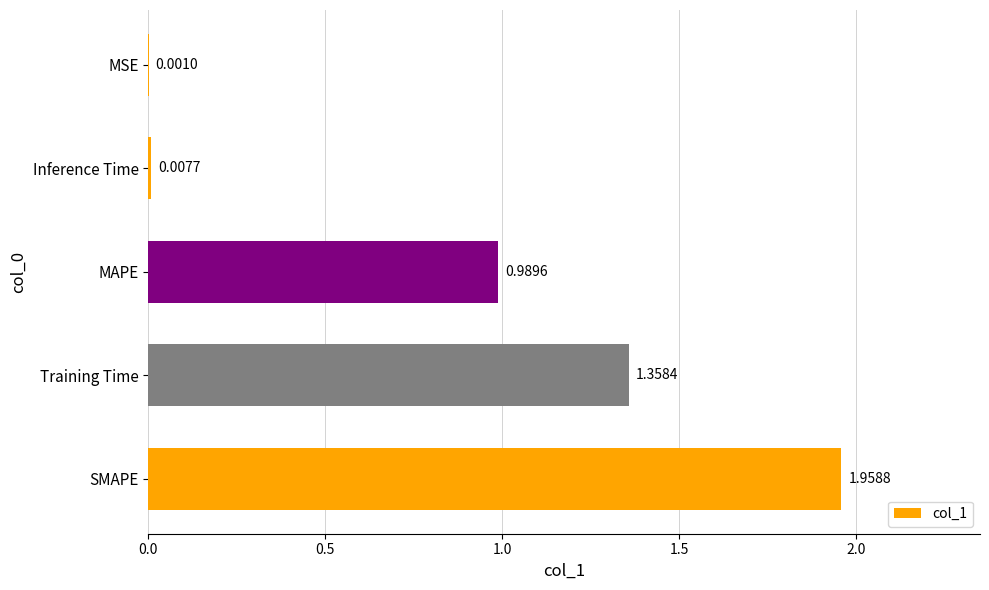

At which label is the value closest to 0?

MSE